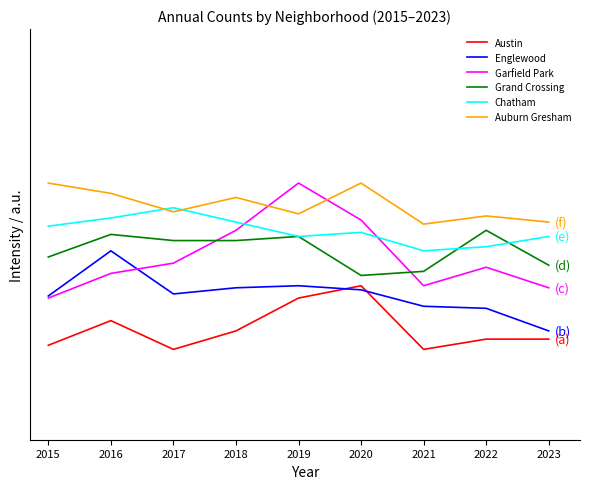

Rank the series at 2017 from highest to lowest value.

Chatham, Auburn Gresham, Grand Crossing, Garfield Park, Englewood, Austin